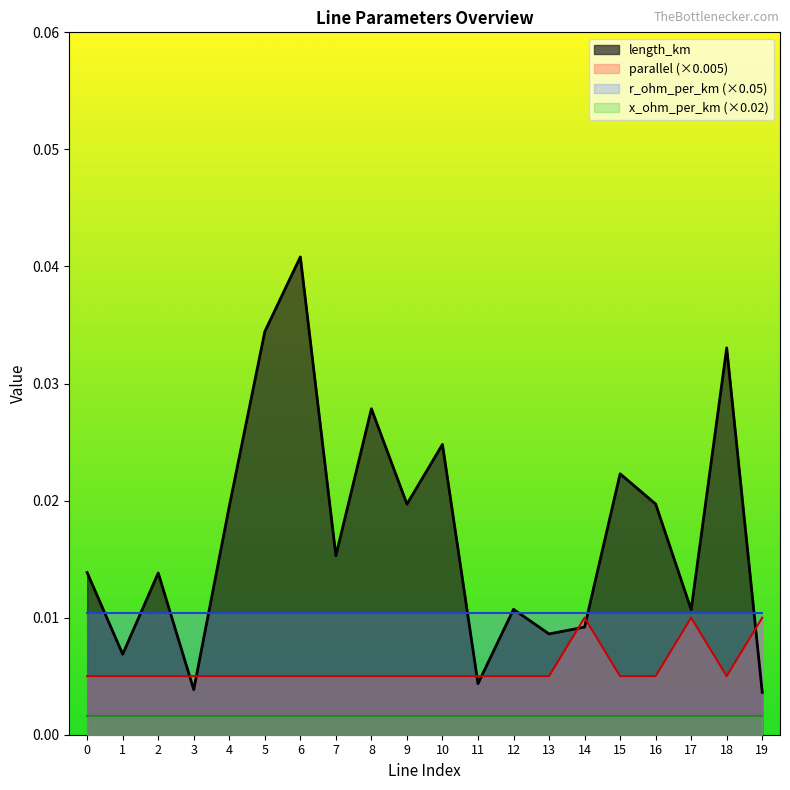

Which label corresponds to the largest value in the chart?

6